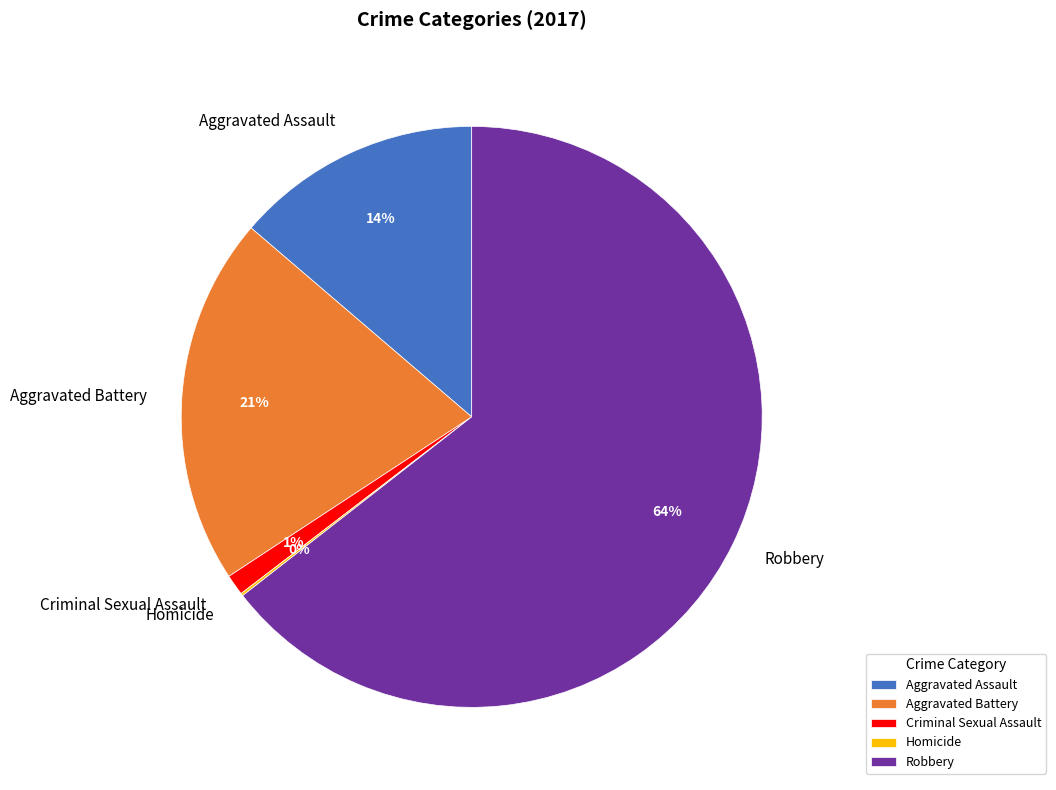

What is the largest slice in the pie chart?

Robbery